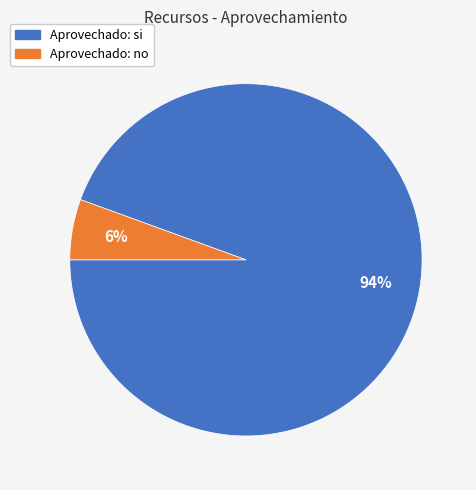

Is there any slice that represents more than half of the pie?

Yes